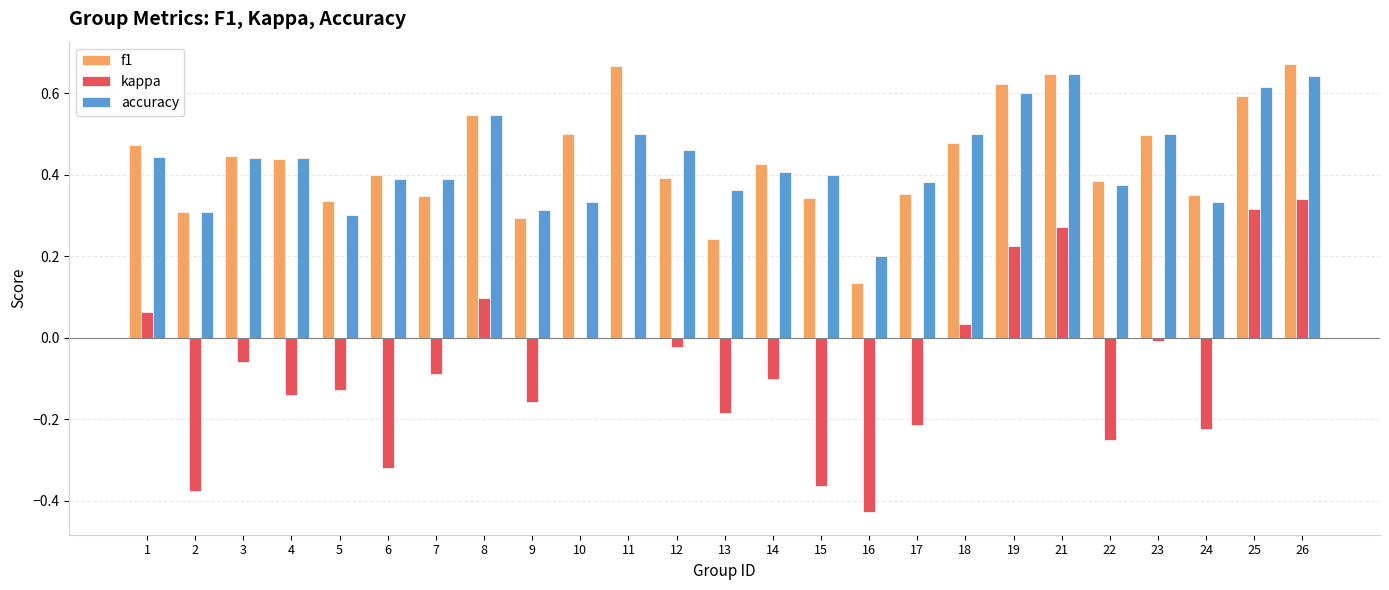

Is it true that kappa equals -0.0 at 14?

False